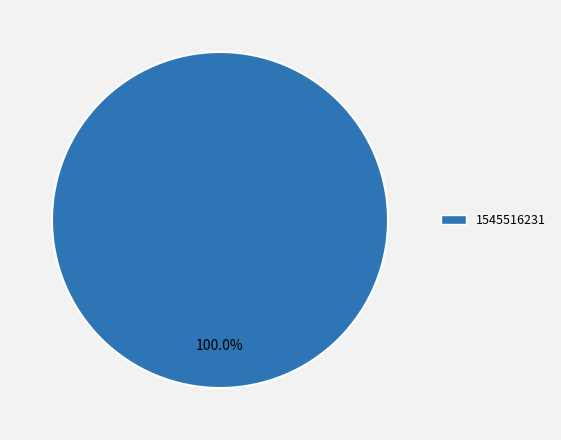

Is there a majority slice in this chart?

Yes